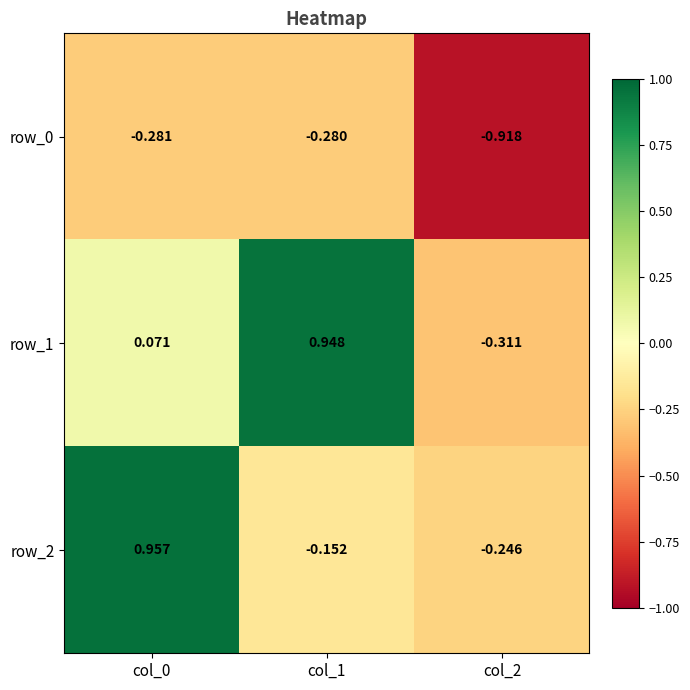

Which category has the highest value in the row_2 series?

col_0